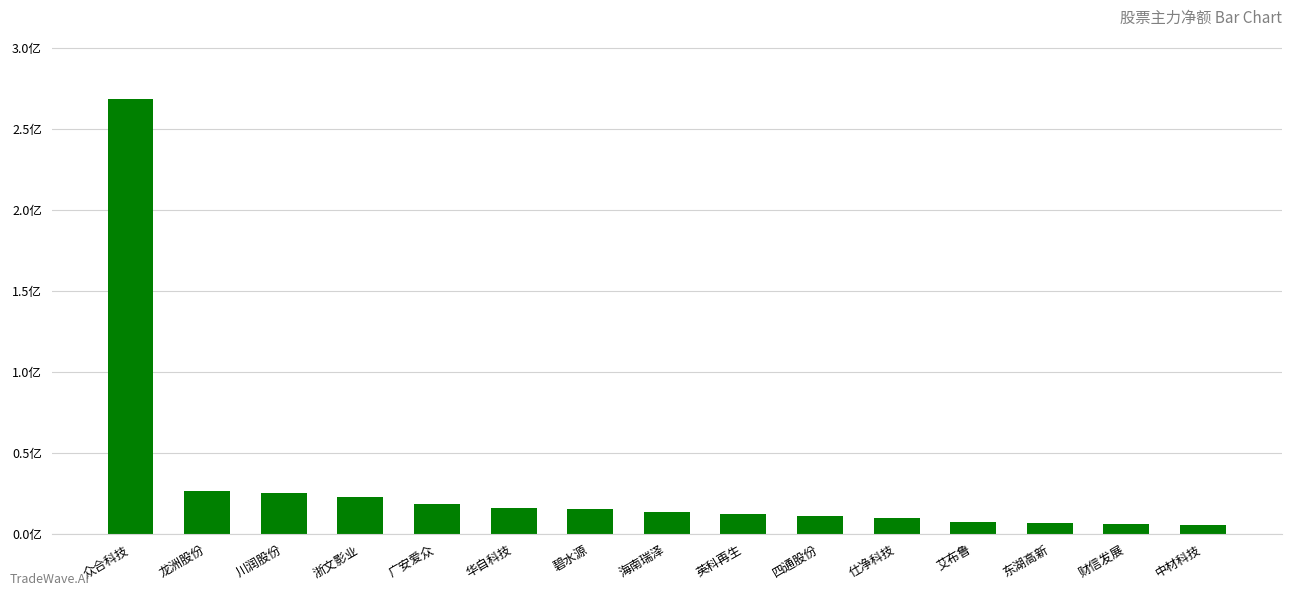

Are the bars horizontal?

No